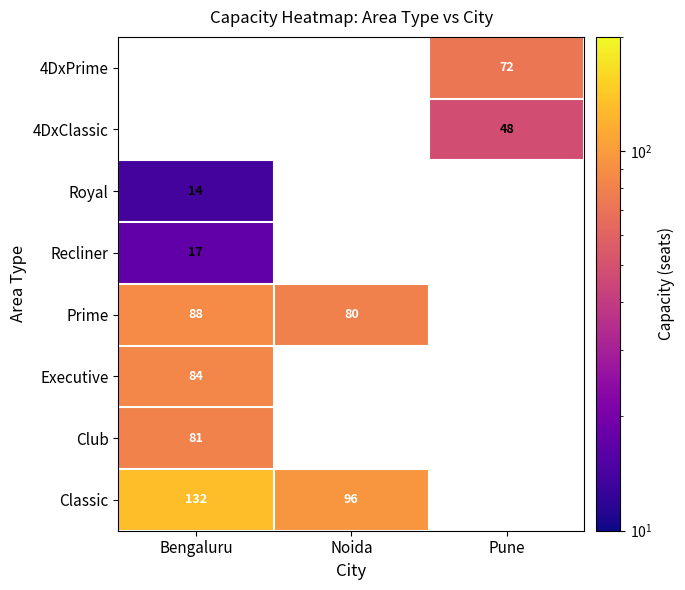

Is it true that Club equals 48 at Bengaluru?

False